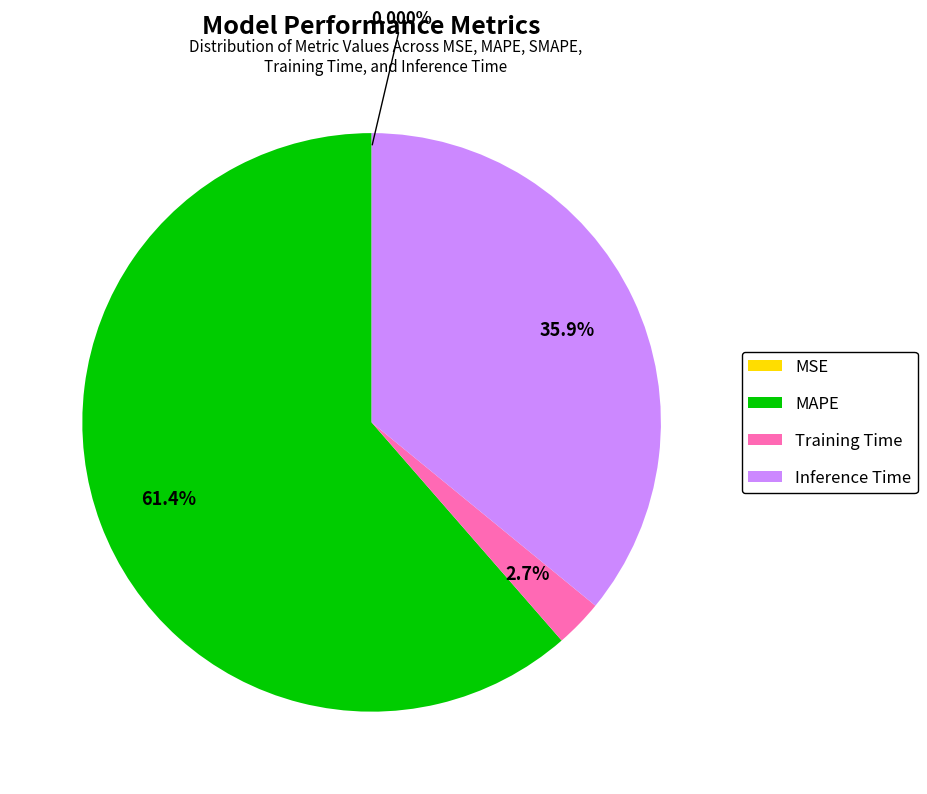

Is there any slice that represents more than half of the pie?

Yes